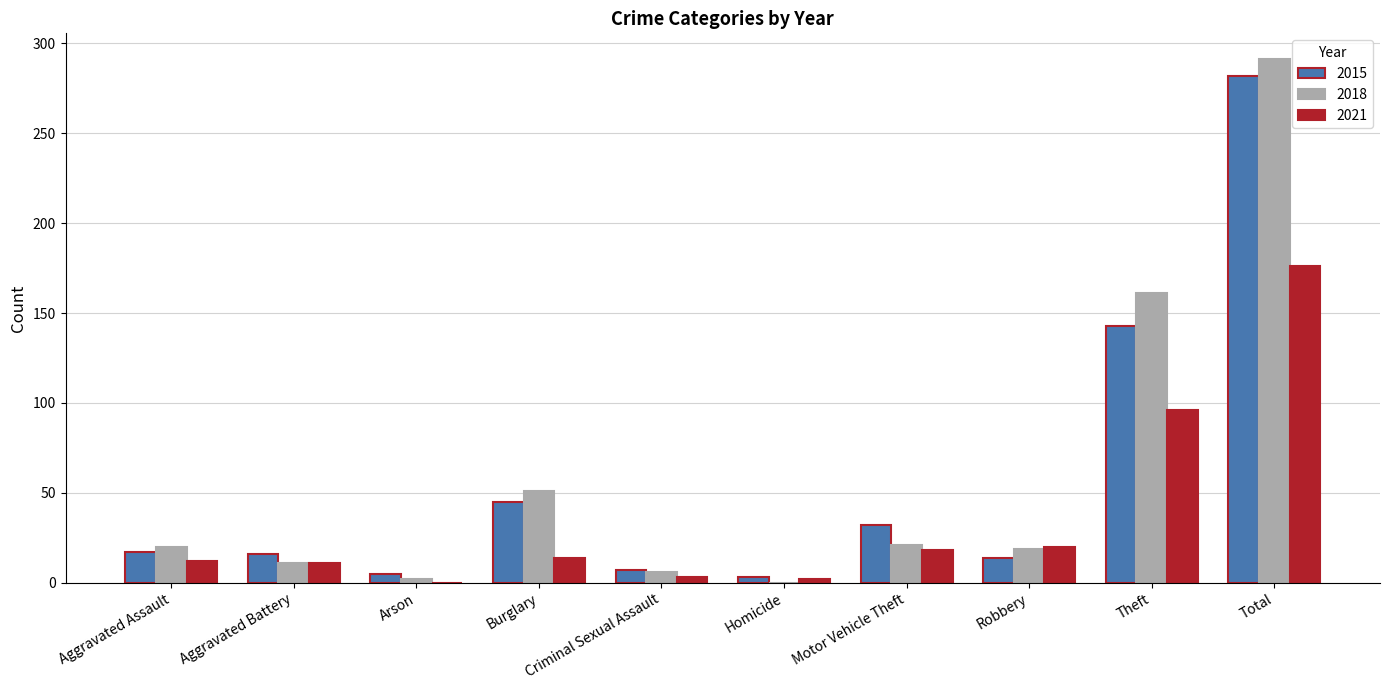

What are all the series names shown in the legend?

2015, 2018, 2021